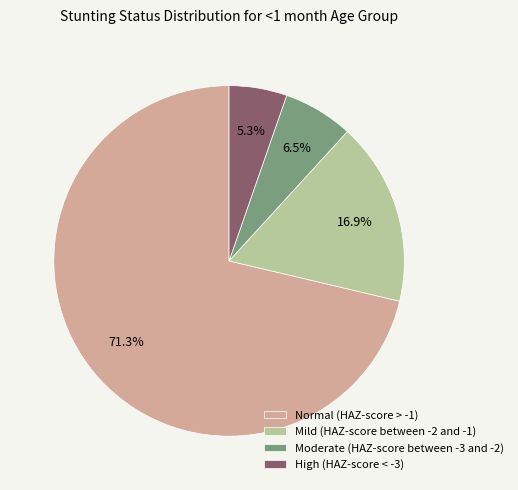

What percentage is the High (HAZ-score < -3) slice, to the nearest percent?

5%